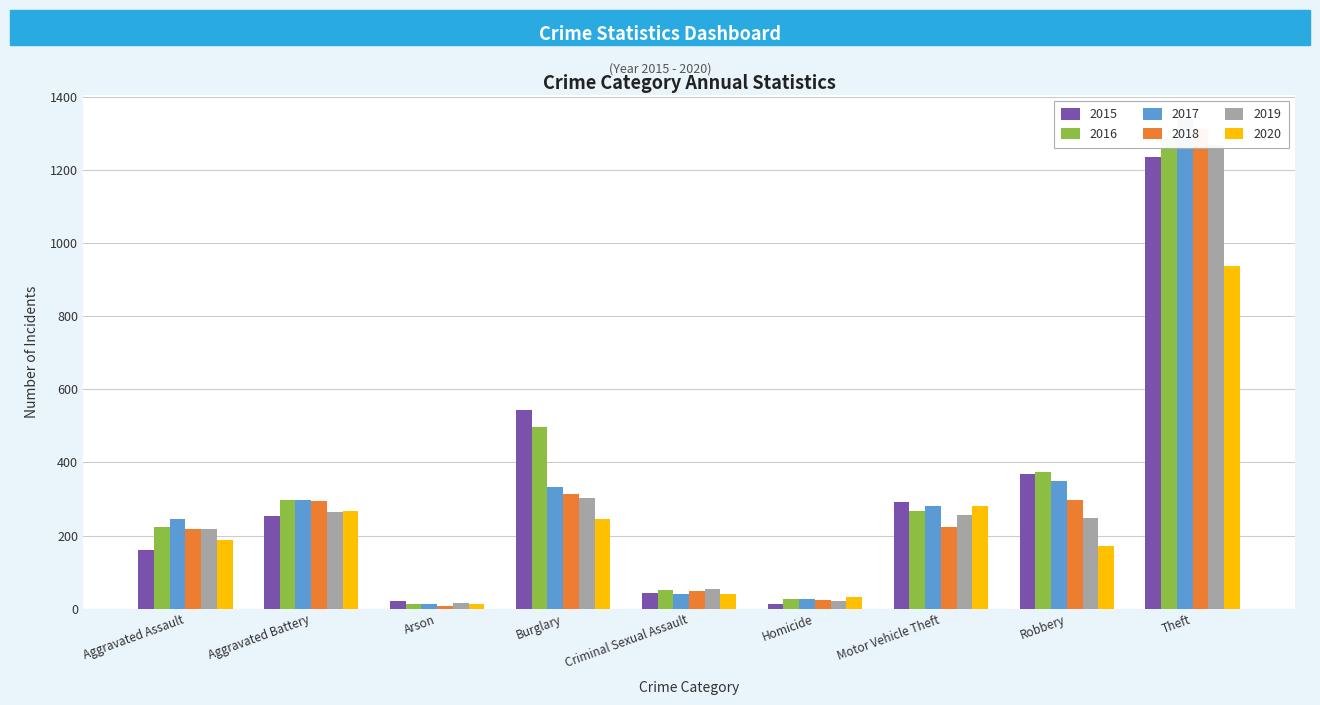

What is the sum of the 2020 values at Robbery and Aggravated Assault?

360